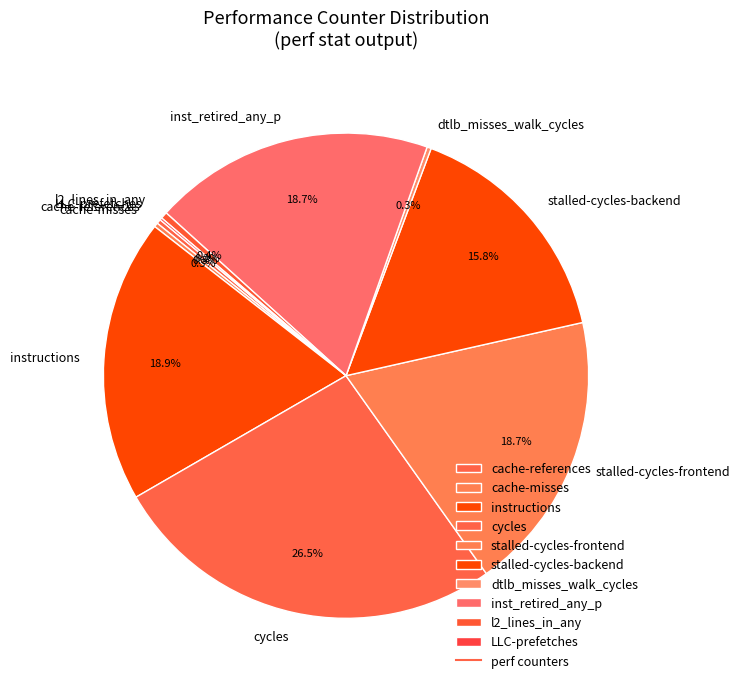

Which category has the biggest portion of the pie?

cycles